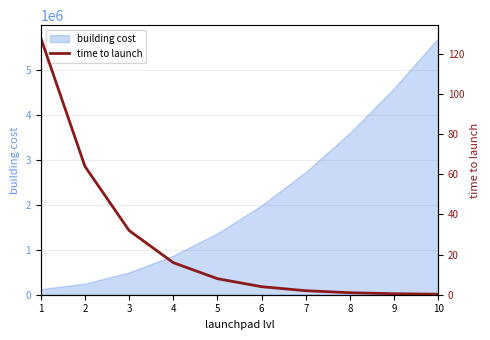

Where does the data first go above 8?

1